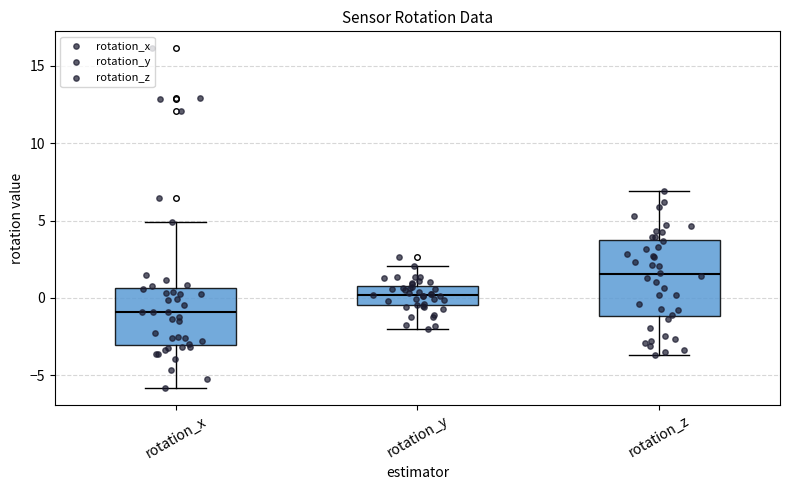

Reading left to right, transcribe this box plot: for each box, give where its median line is, the range the box spans, and where its two whiskers end, as read against the y-axis. The values are not printed on the chart, so give them approximately, as read against the axis.

rotation_x: median -1.0, box -3.0 to 0.5, whiskers -6.0 to 5.0
rotation_y: median 0.0, box -0.5 to 1.0, whiskers -2.0 to 2.0
rotation_z: median 1.5, box -1.0 to 3.5, whiskers -3.5 to 7.0